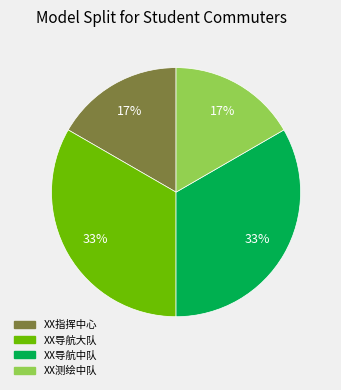

Does any single category account for the majority?

No